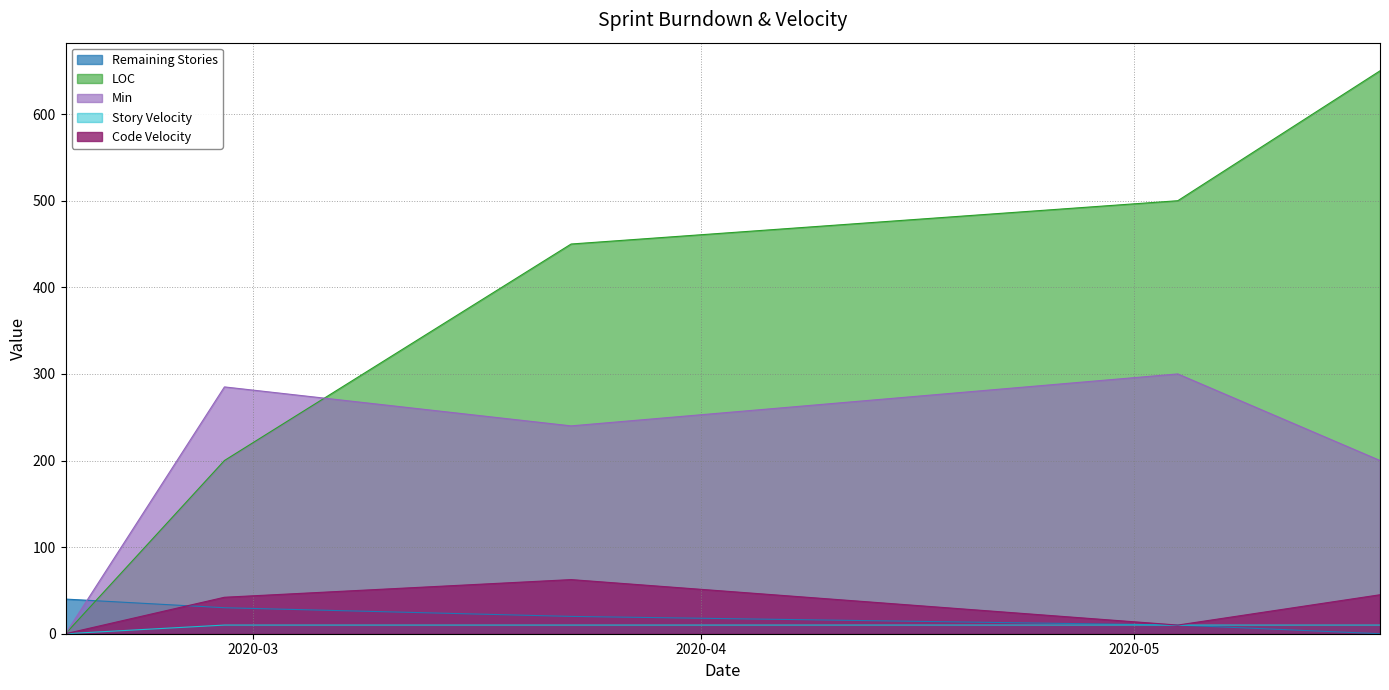

True or false: Code Velocity and Min cross at least once.

False